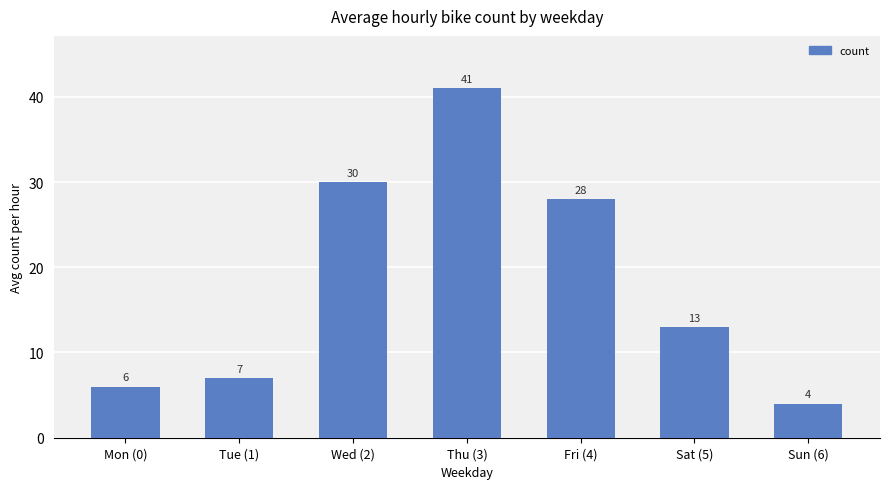

What is the average value?

18